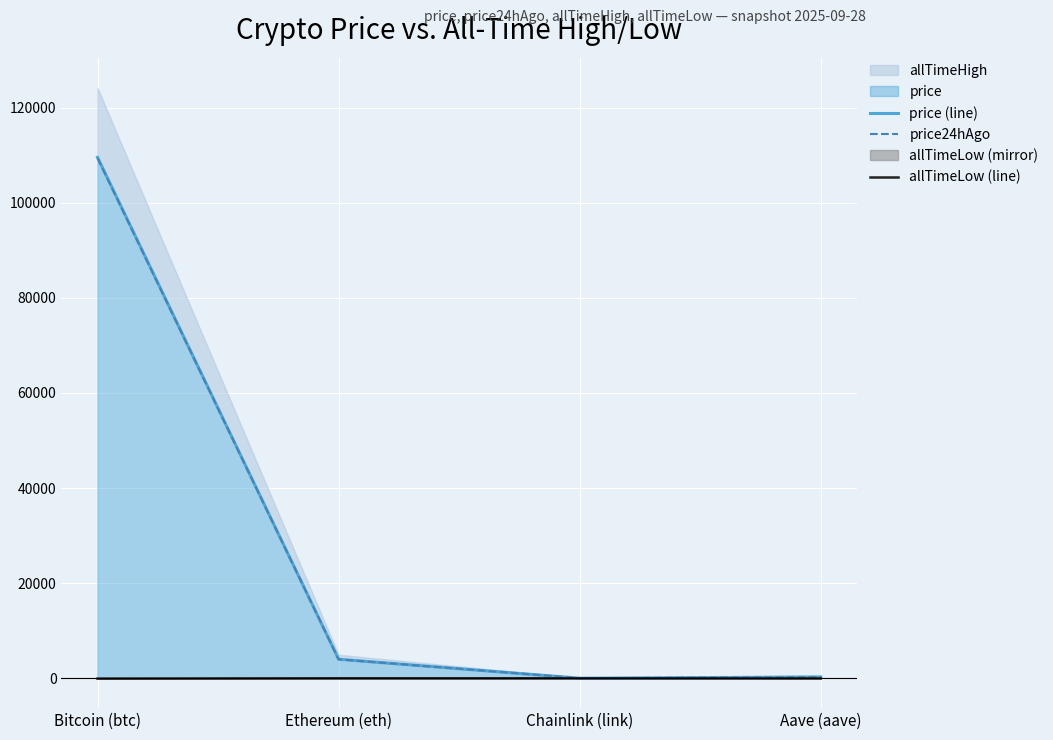

Does the chart display data point markers on the line(s)?

No